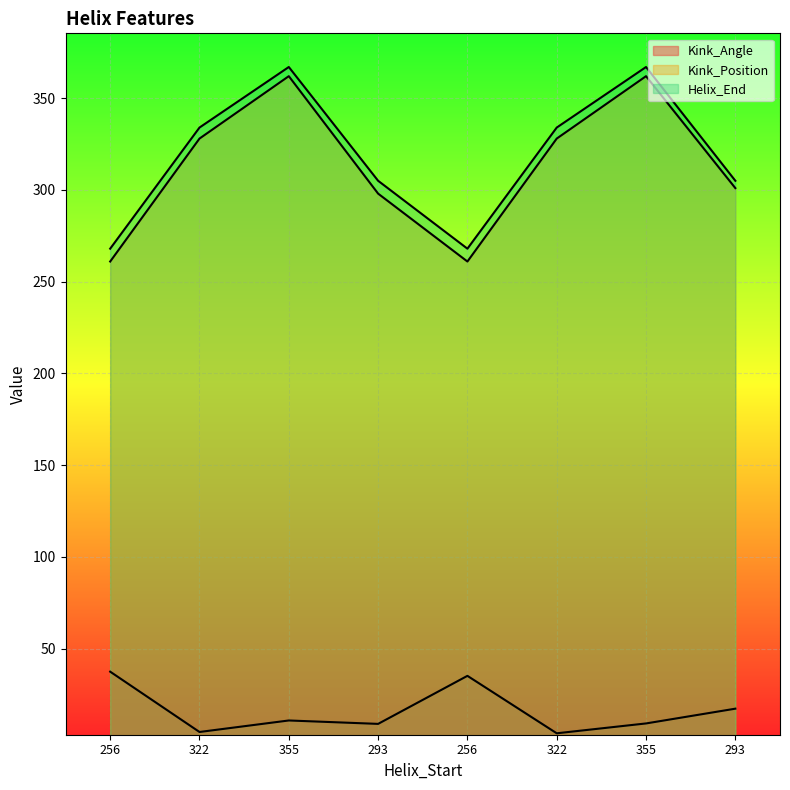

At which category does Kink_Position reach its first local peak?

355